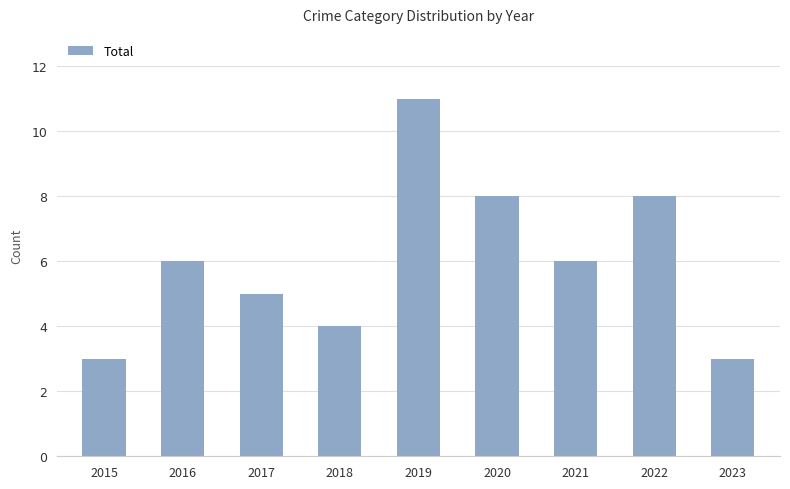

What is the difference between the second highest and minimum values?

5